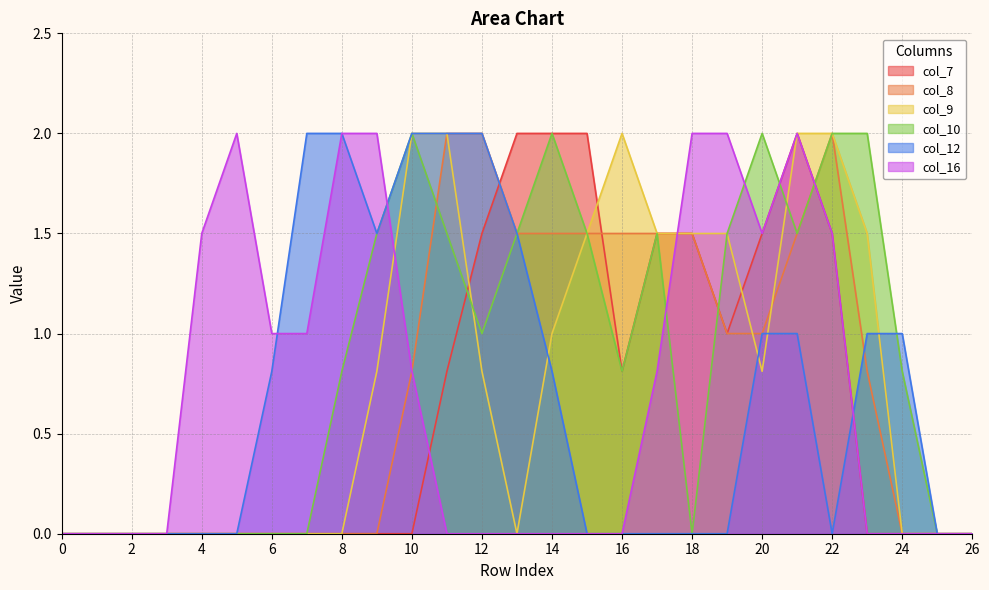

Which category has the highest value in the col_12 series?

7